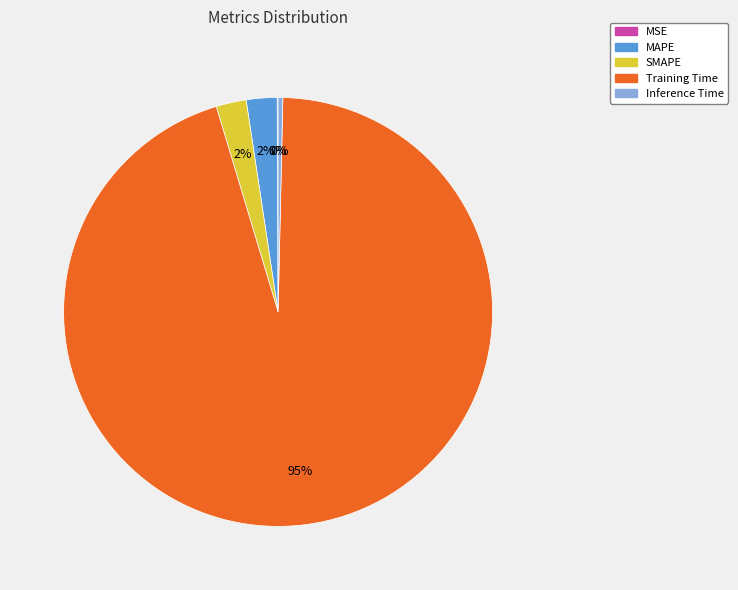

Does Training Time represent more than half of the total?

Yes